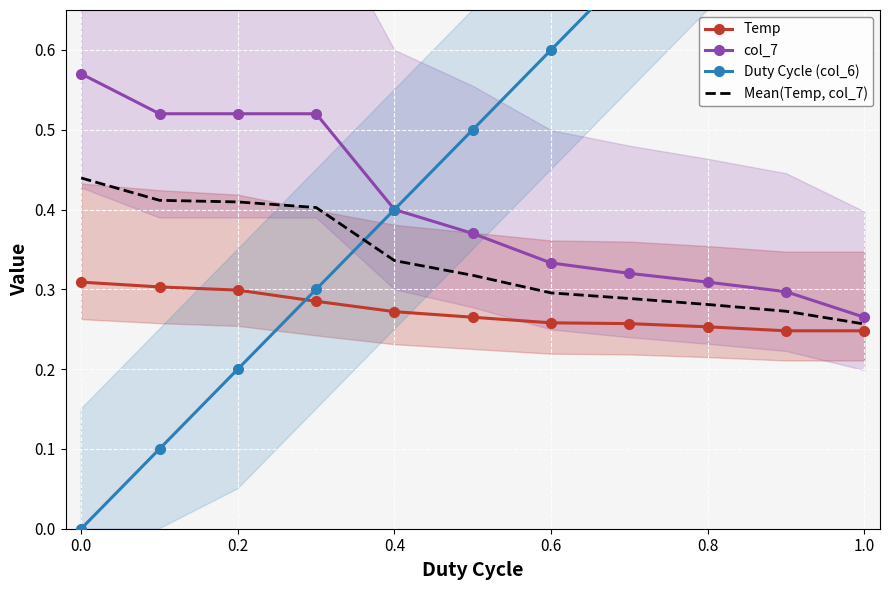

List the series in order of their overall mean, highest first.

Duty Cycle (col_6), col_7, Mean(Temp, col_7), Temp